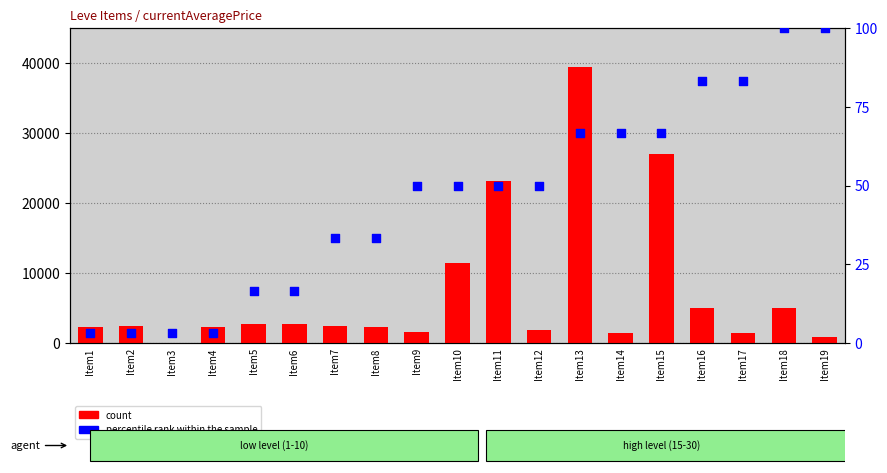

Which series contains the lowest Y value?

percentile rank within the sample